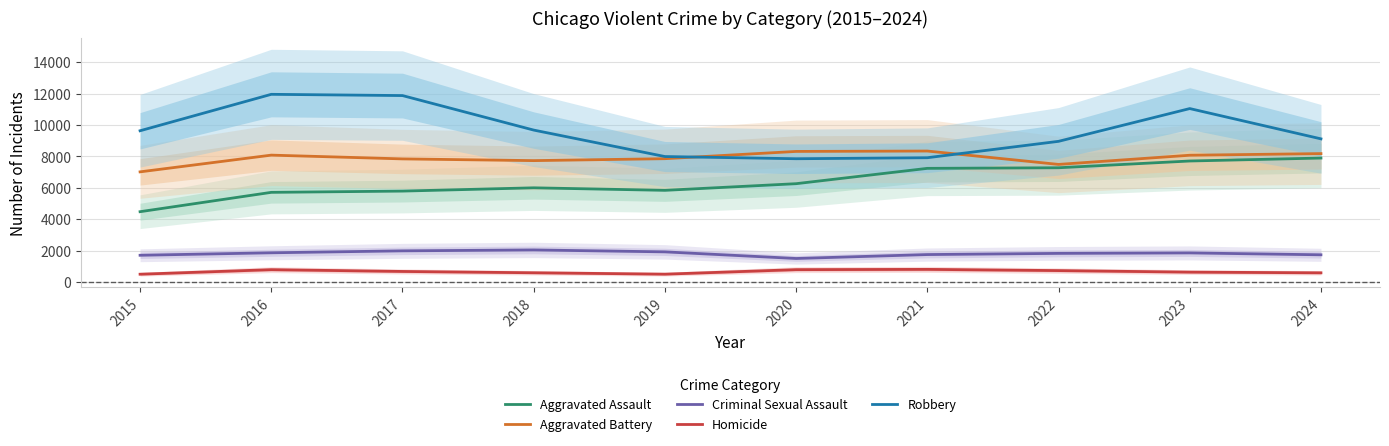

Which category has the highest value across all series?

2016